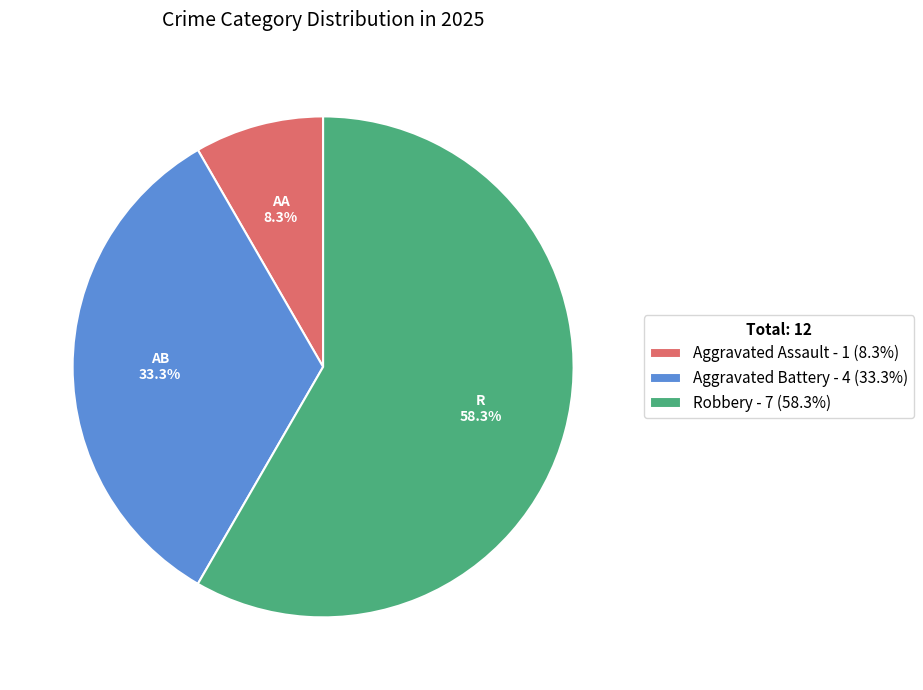

Which has a higher value, Robbery - 7 (58.3%) or Aggravated Battery - 4 (33.3%)?

Robbery - 7 (58.3%)